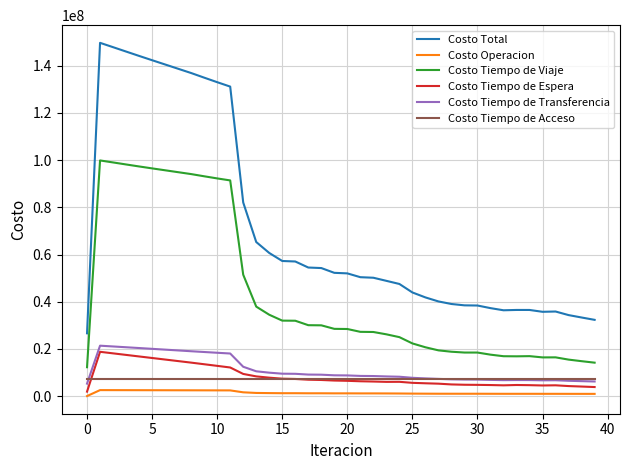

Which series has the largest total across all categories?

Costo Total